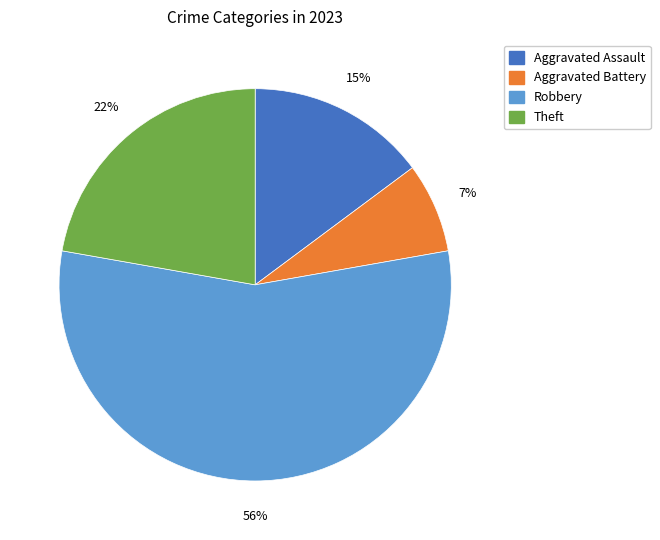

Is there a majority slice in this chart?

Yes